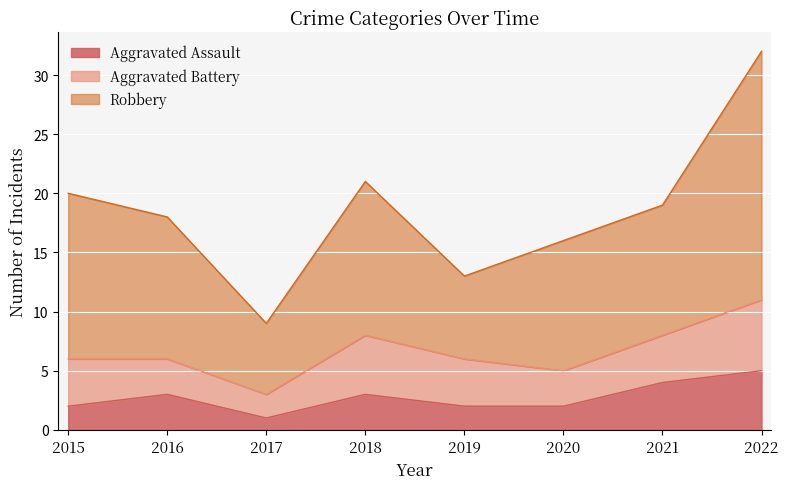

What is the highest value of the Aggravated Assault series?

5